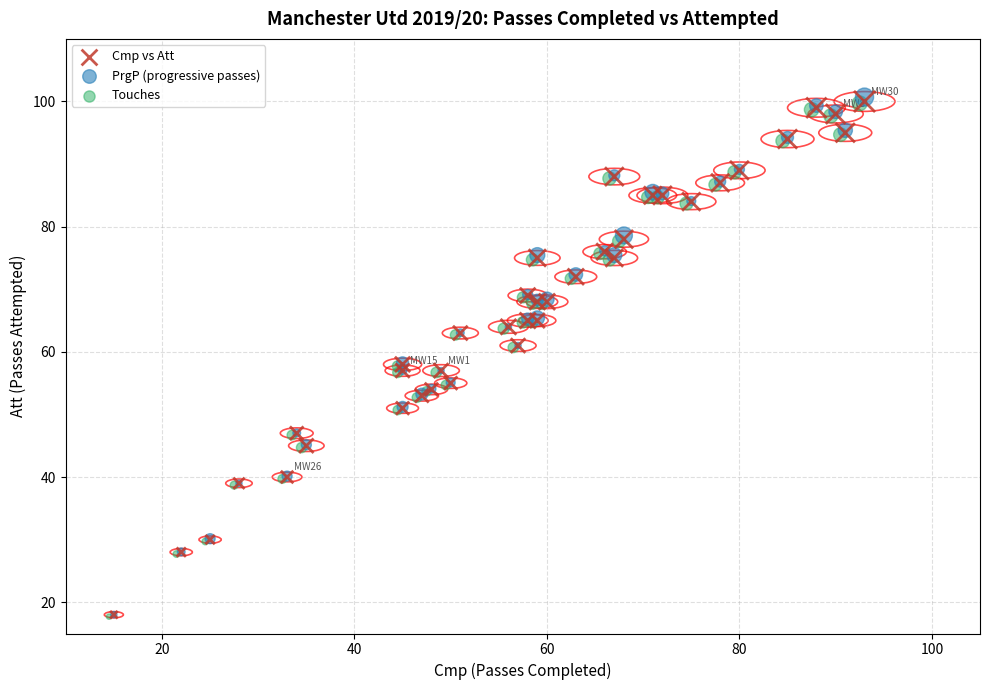

What are all the series names shown in the legend?

Cmp vs Att, PrgP (progressive passes), Touches